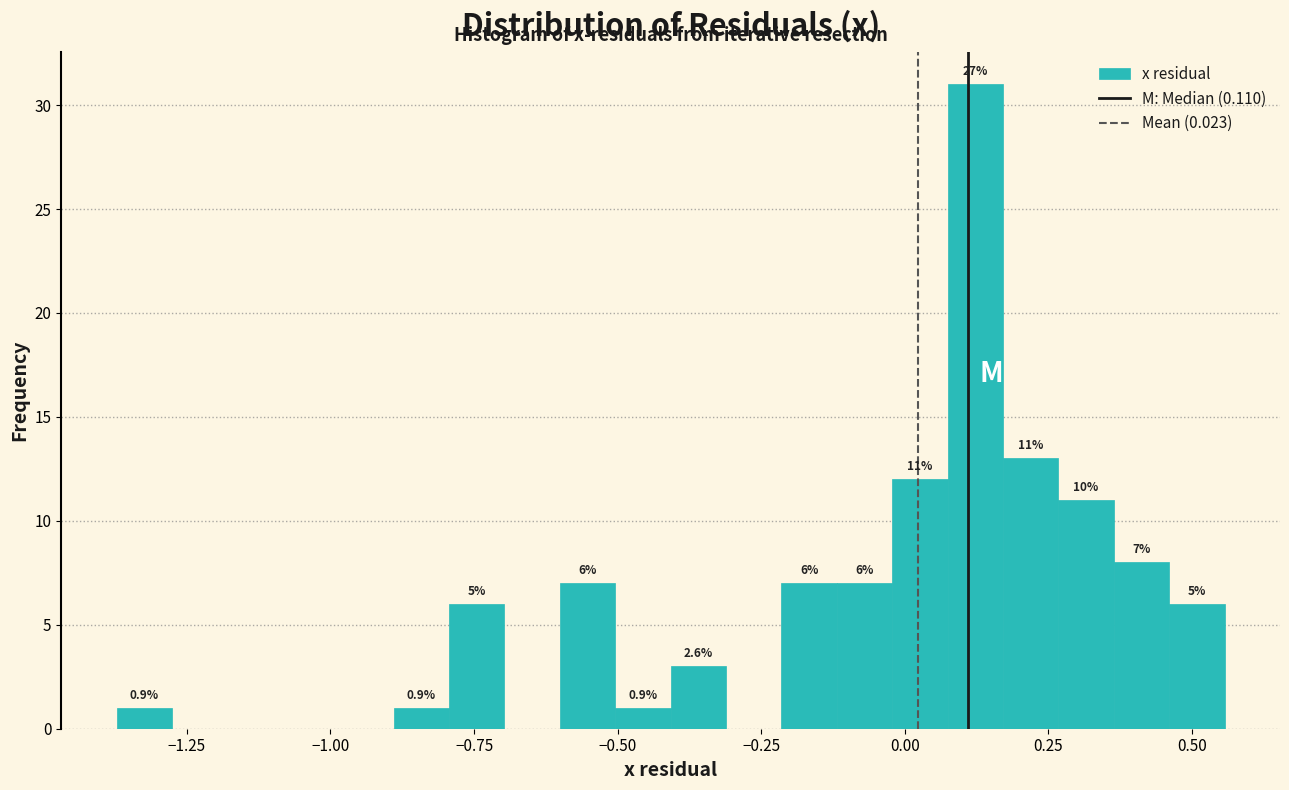

Read against the x-axis, roughly where is the centre of the tallest bar?

0.10